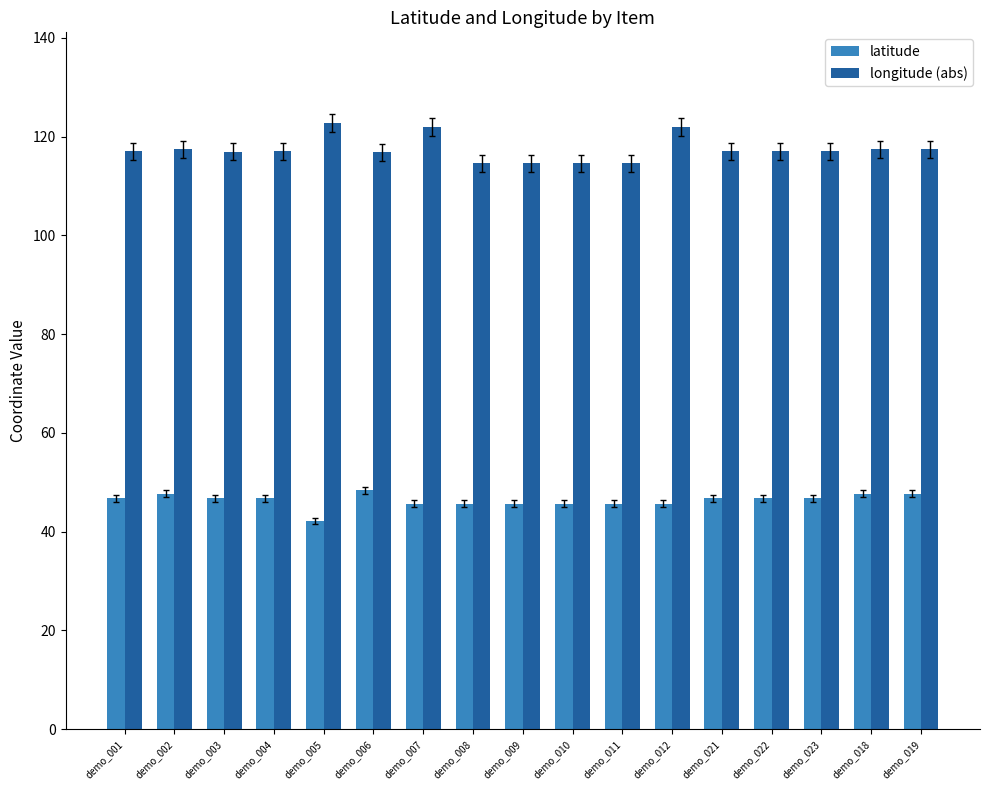

Read the latitude value at demo_022.

46.7